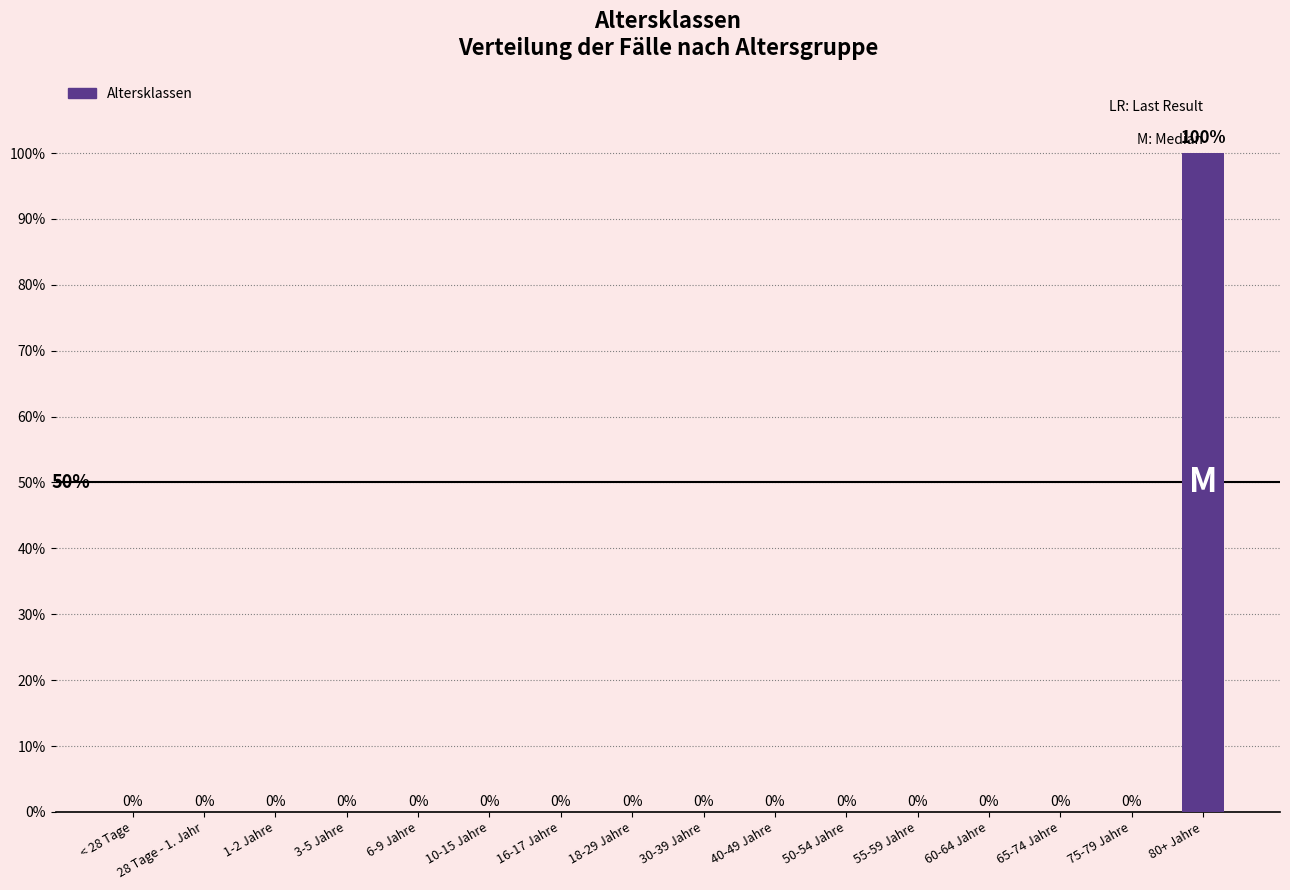

What position from the right is 75-79 Jahre?

2